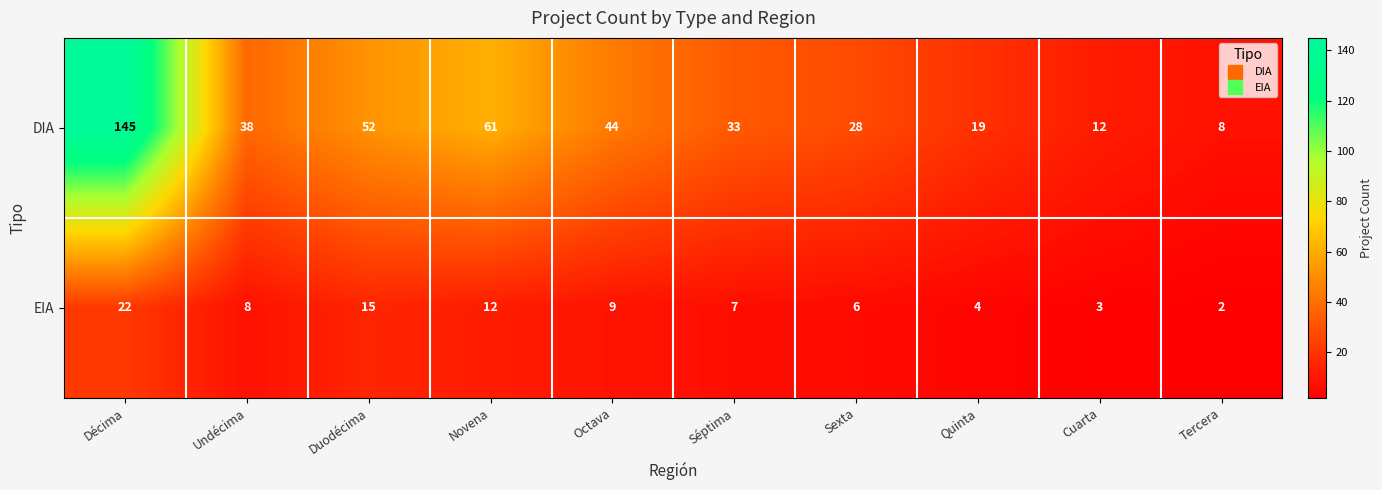

The value of DIA at Sexta is 44. True or false?

False